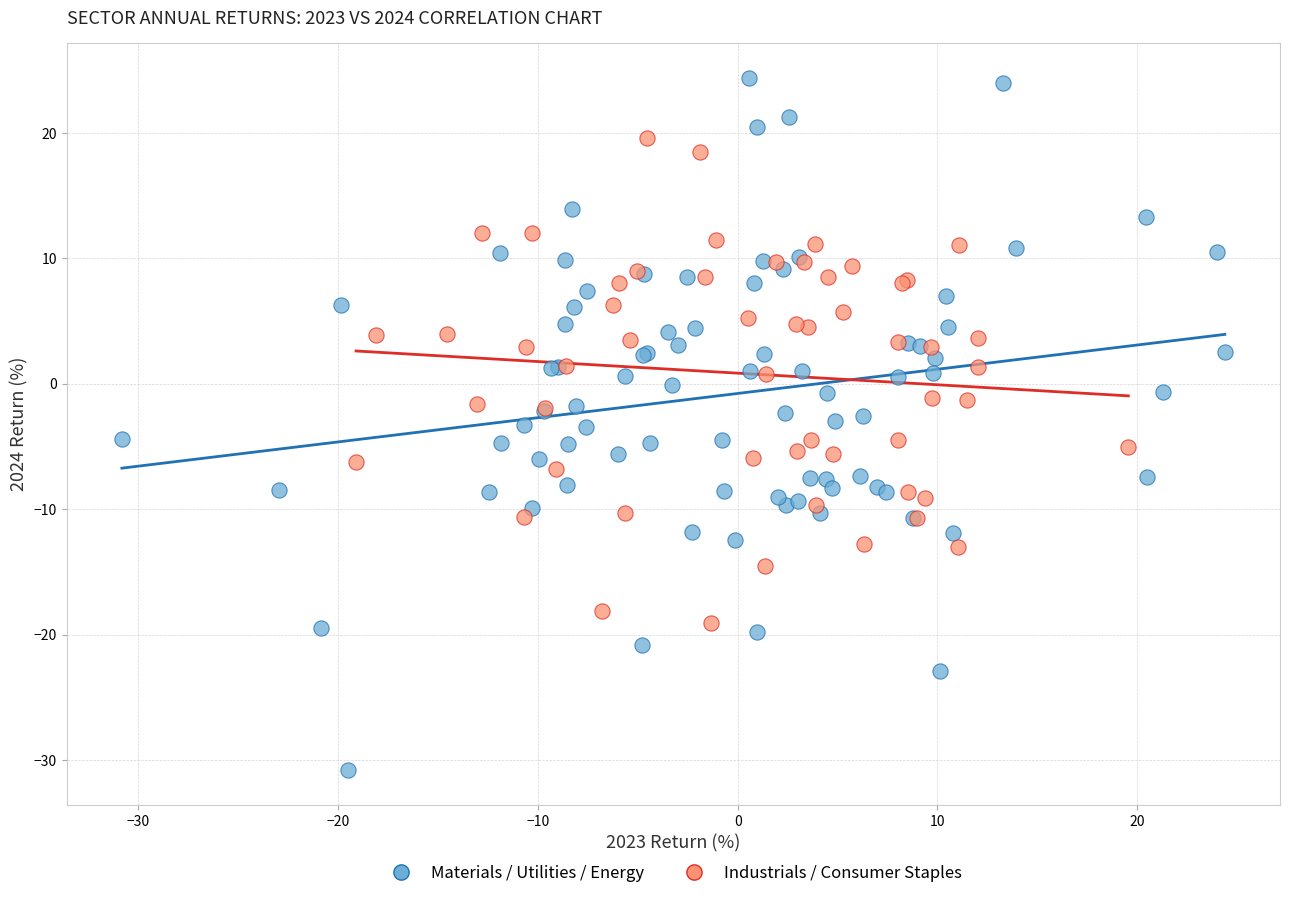

What are all the series names shown in the legend?

Materials / Utilities / Energy, Industrials / Consumer Staples